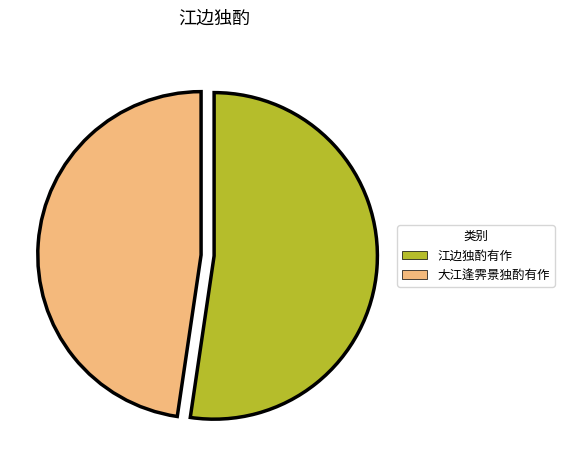

Rank the categories by value from lowest to highest.

大江逢霁景独酌有作, 江边独酌有作